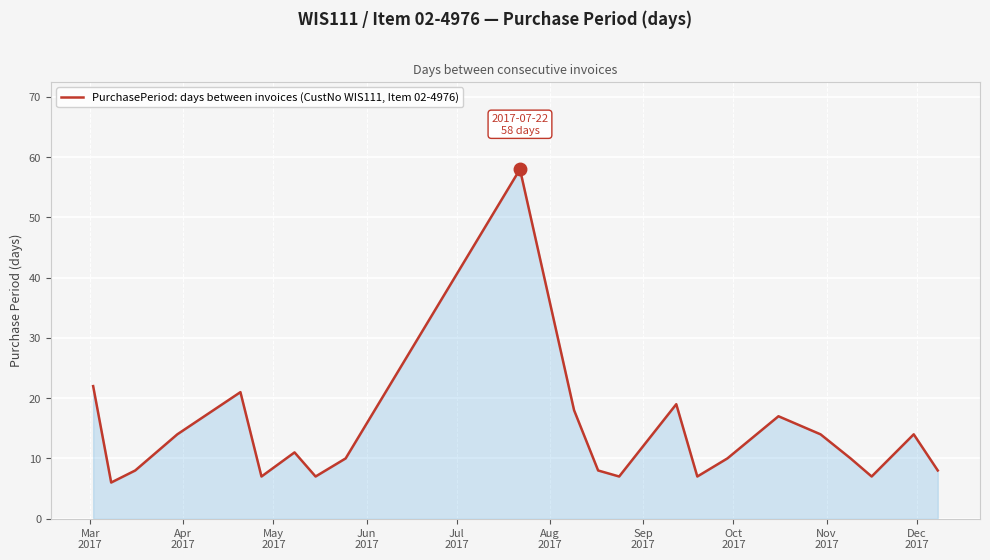

What is the minimum value shown in the chart?

6